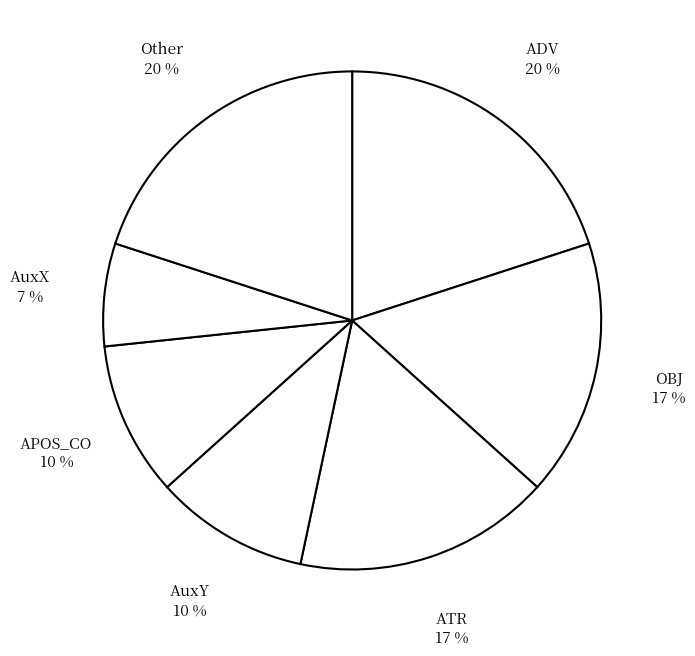

How many segments does this pie chart have?

7